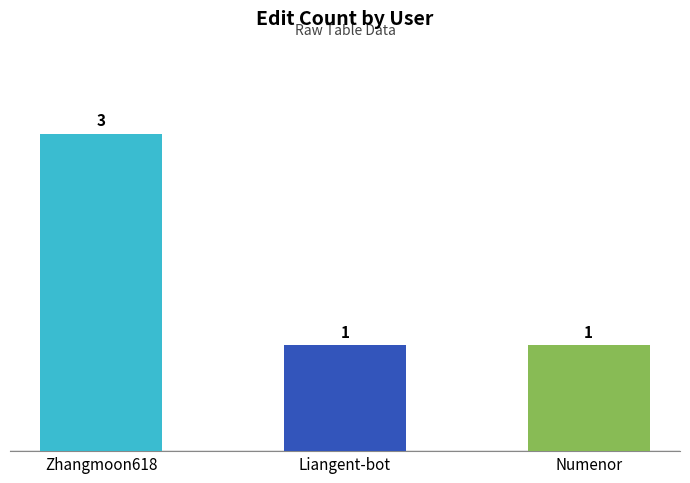

What is the approximate value at Liangent-bot?

1